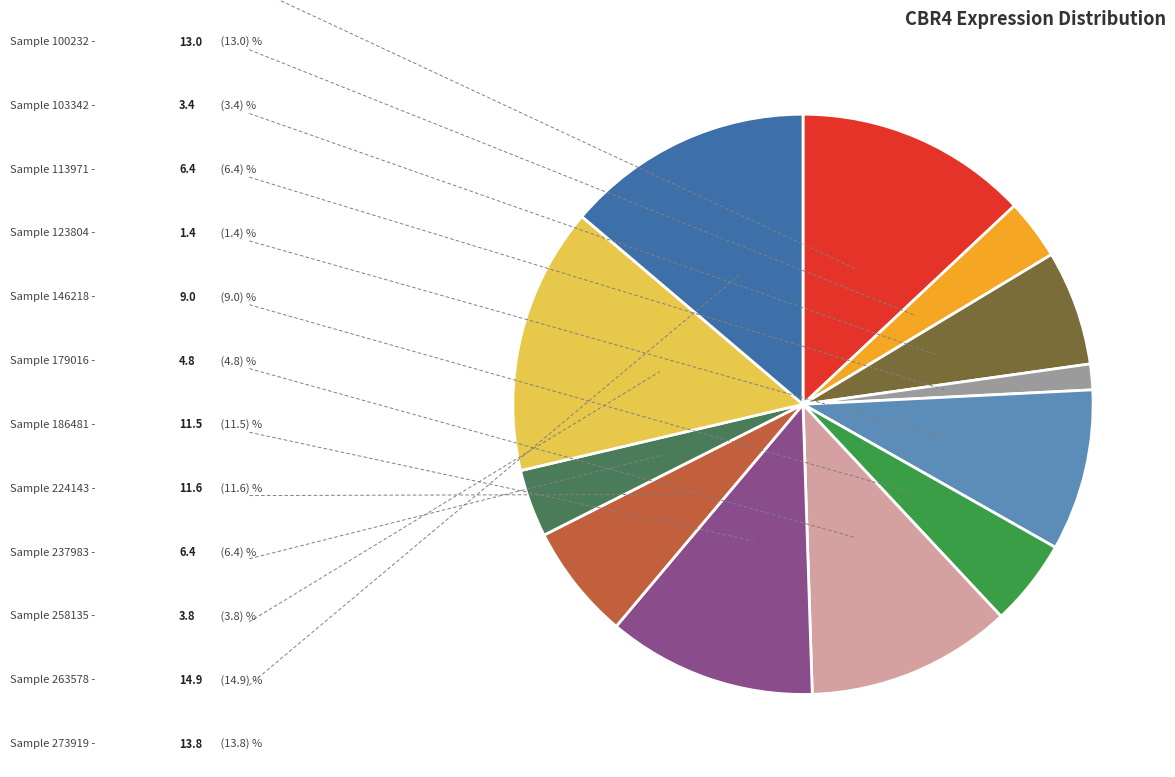

Does any single category account for the majority?

No